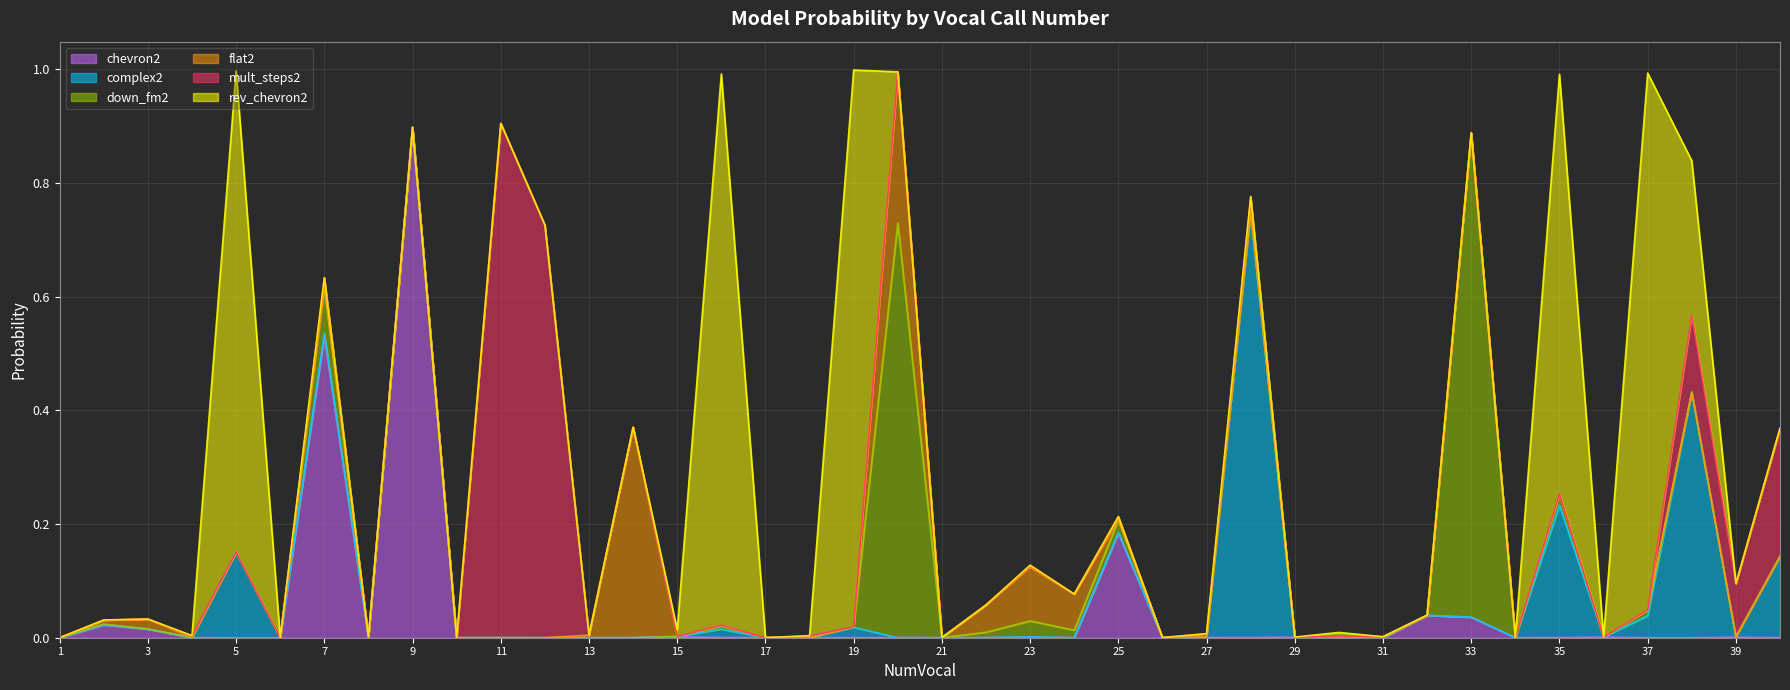

Between 10 and 7, which is larger?

7